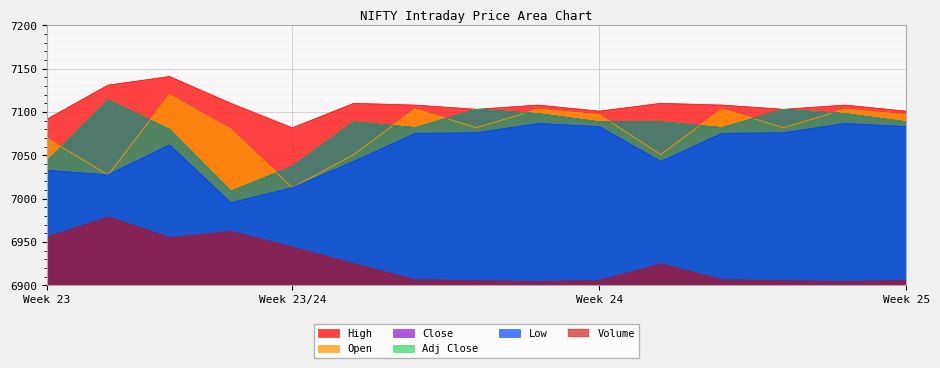

What is the average value of the Open series?

7078.9